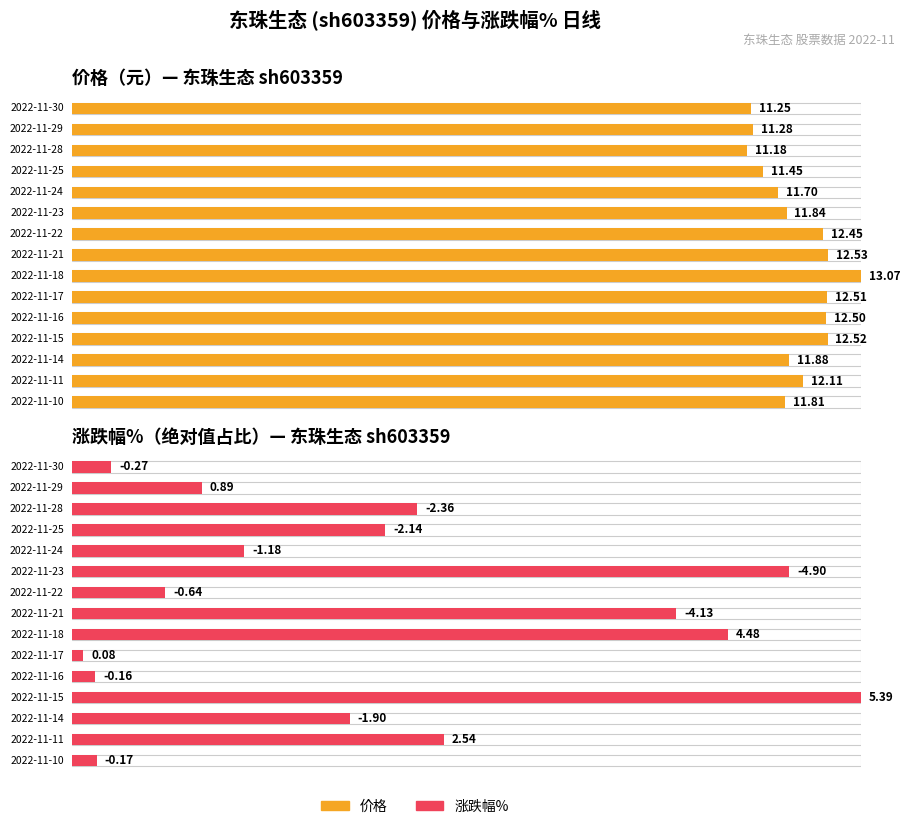

What is the difference between the second highest and minimum values in the 涨跌幅% series?

9.4